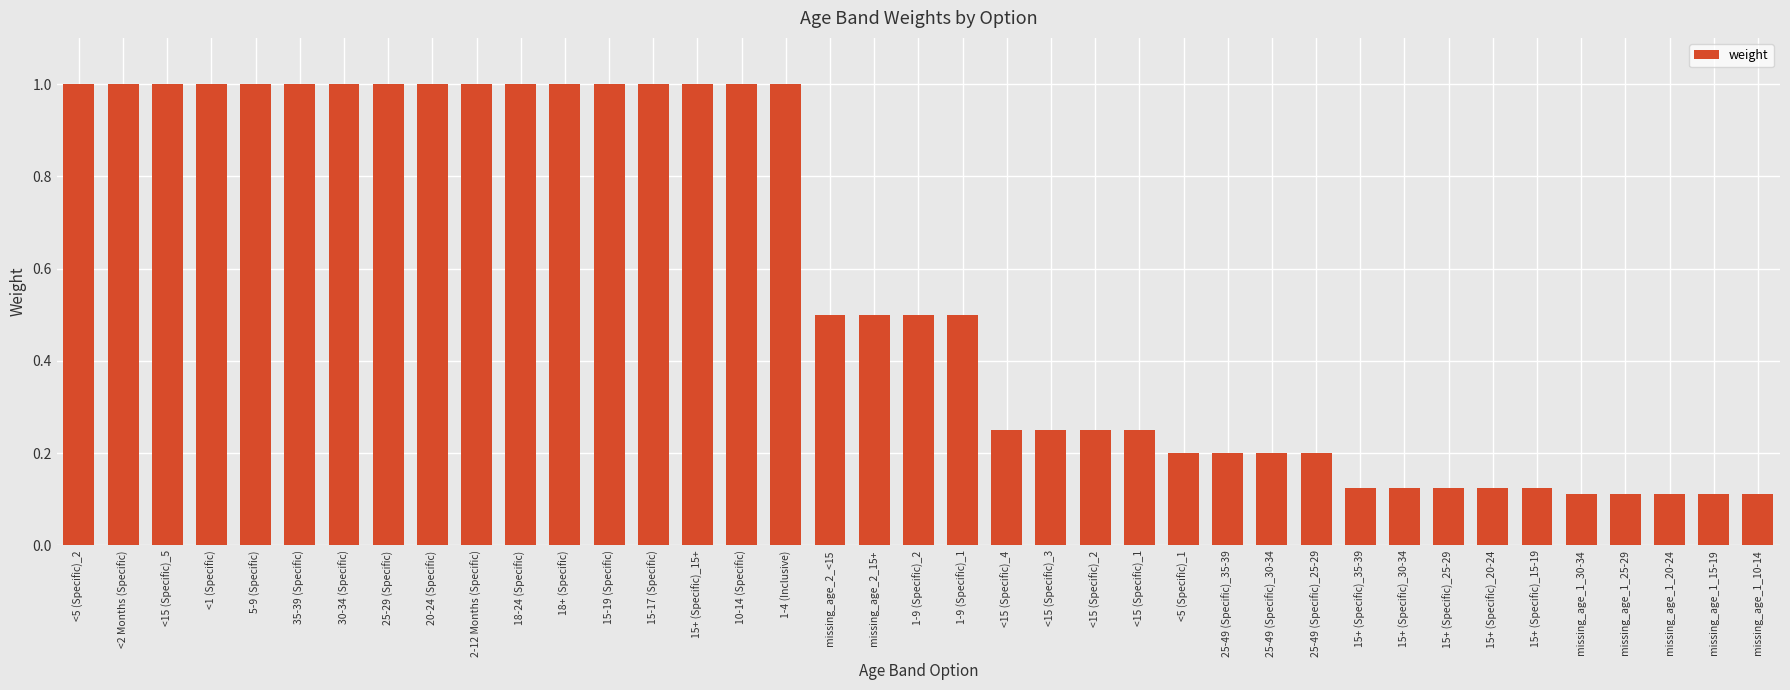

What is the difference between the values at missing_age_2_15+ and <15 (Specific)_5?

0.5